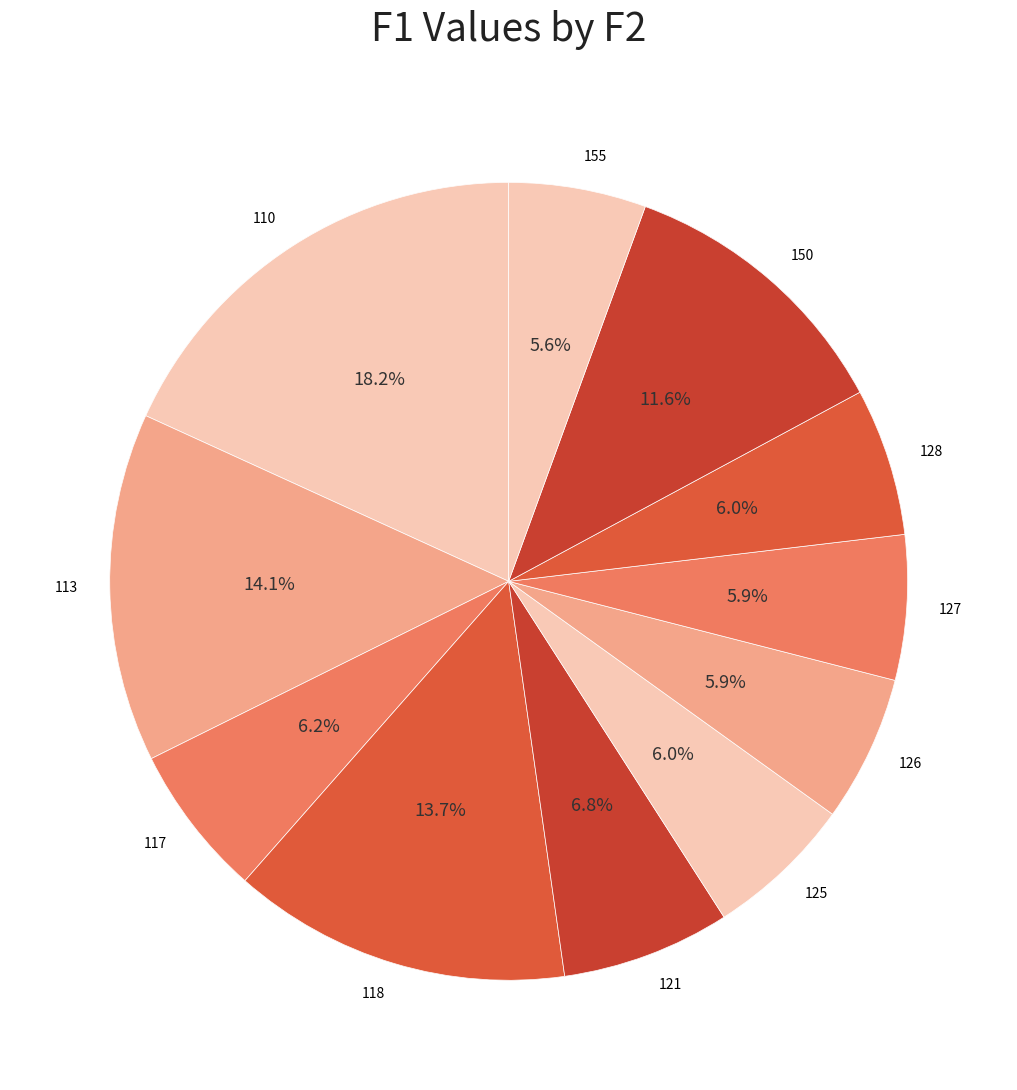

Is there a majority slice in this chart?

No